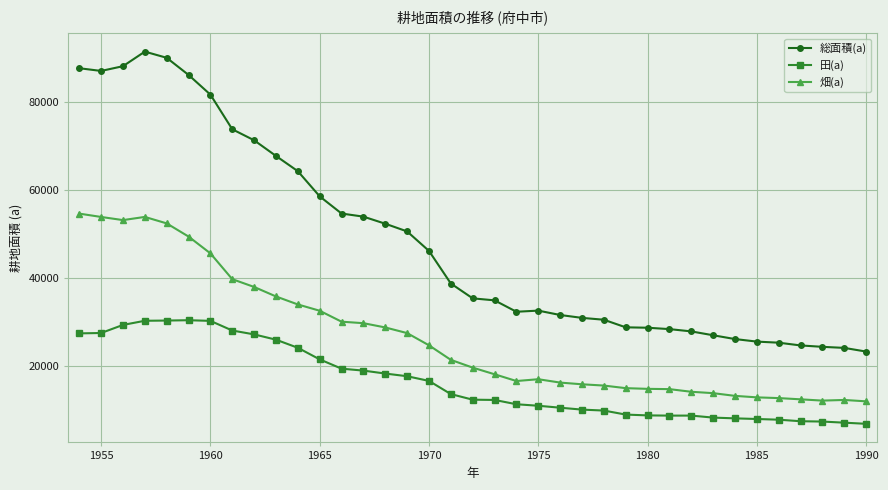

Rank the series by their maximum value, from highest to lowest.

総面積(a), 畑(a), 田(a)